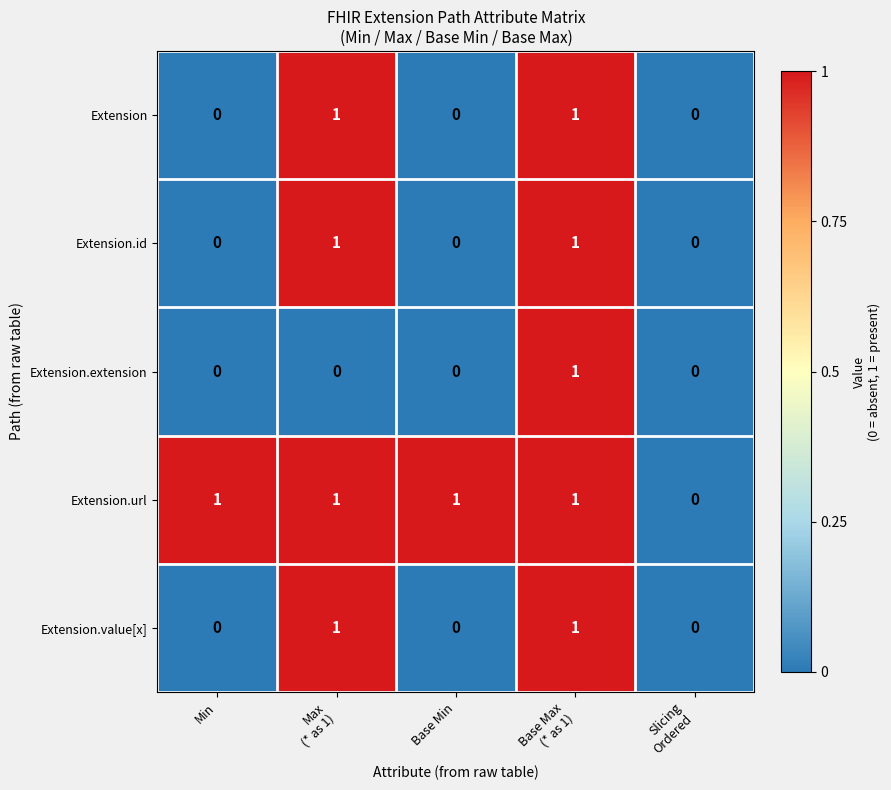

Reading left to right, what are all the values shown in this chart?

Extension: 0	1	0	1	0
Extension.id: 0	1	0	1	0
Extension.extension: 0	0	0	1	0
Extension.url: 1	1	1	1	0
Extension.value[x]: 0	1	0	1	0